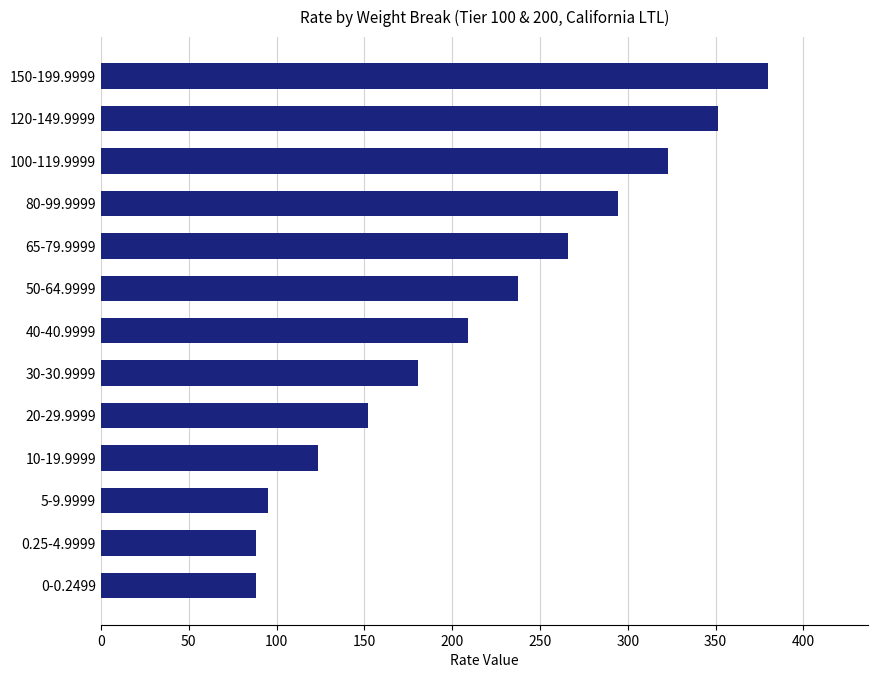

Does the chart contain any negative values?

No